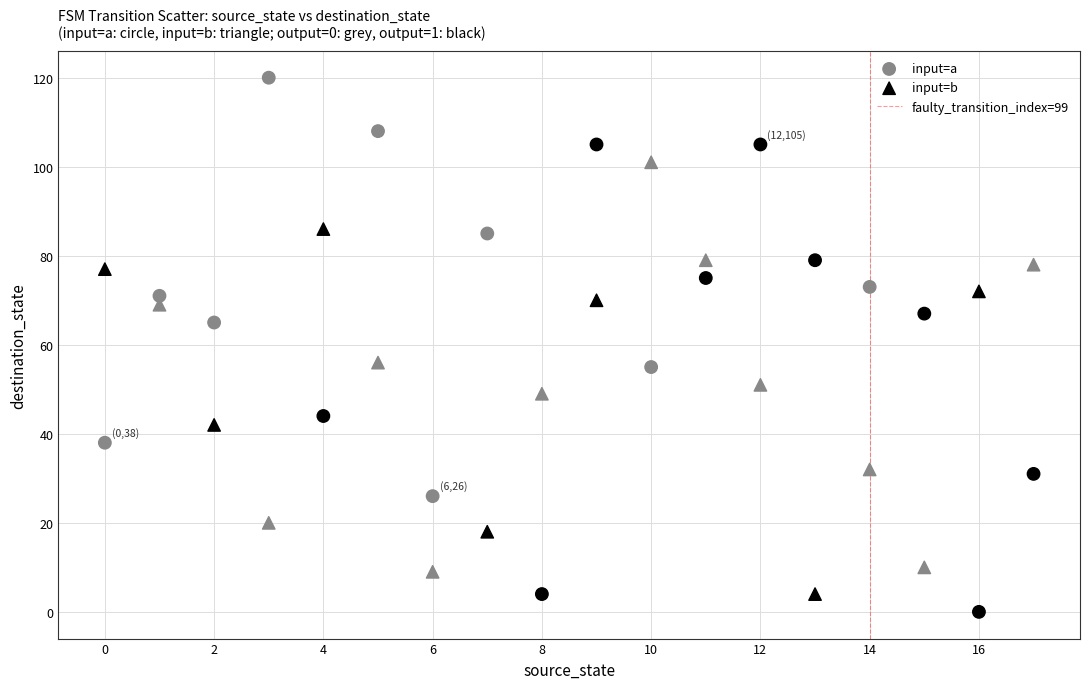

Which series has the largest Y range (max minus min)?

input=a